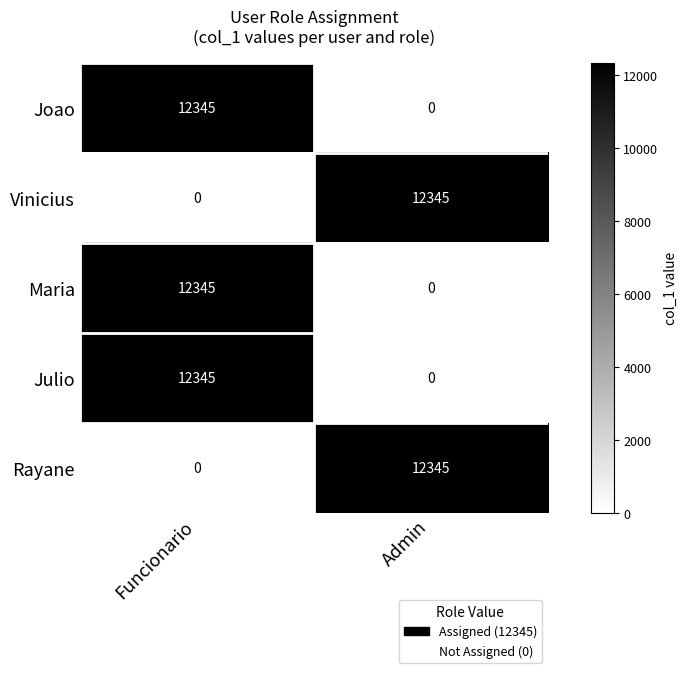

What value does the Joao series have at Funcionario?

12345